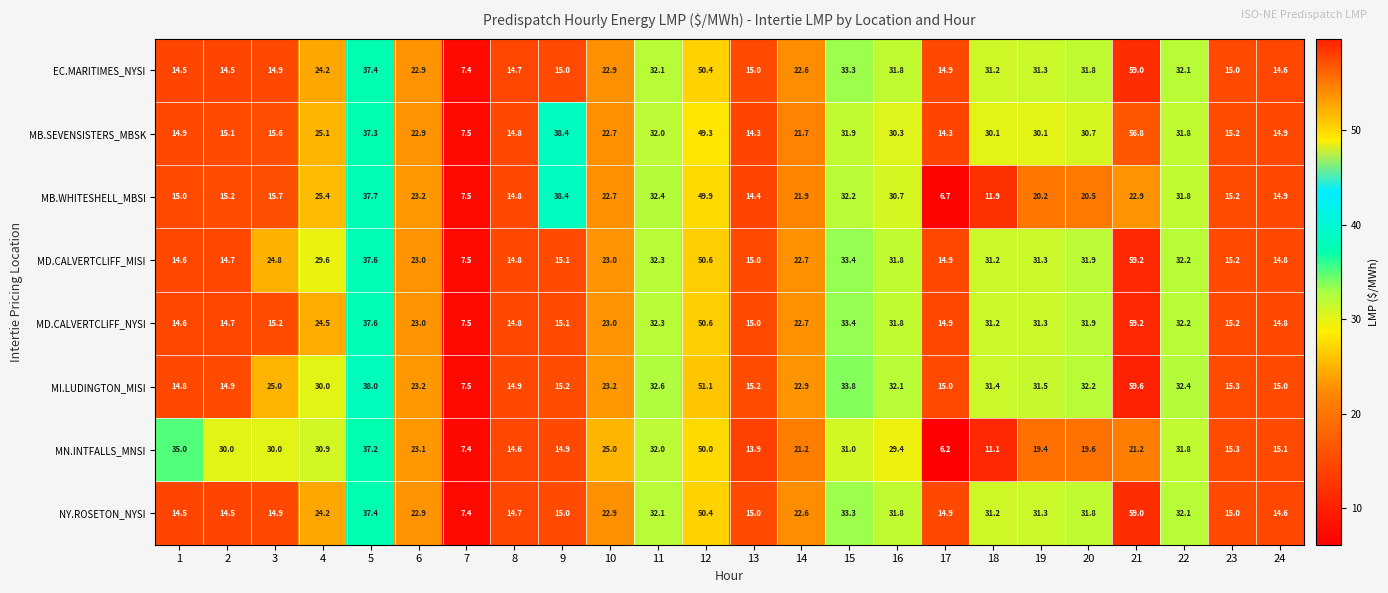

At which label does MD.CALVERTCLIFF_NYSI reach its peak?

21